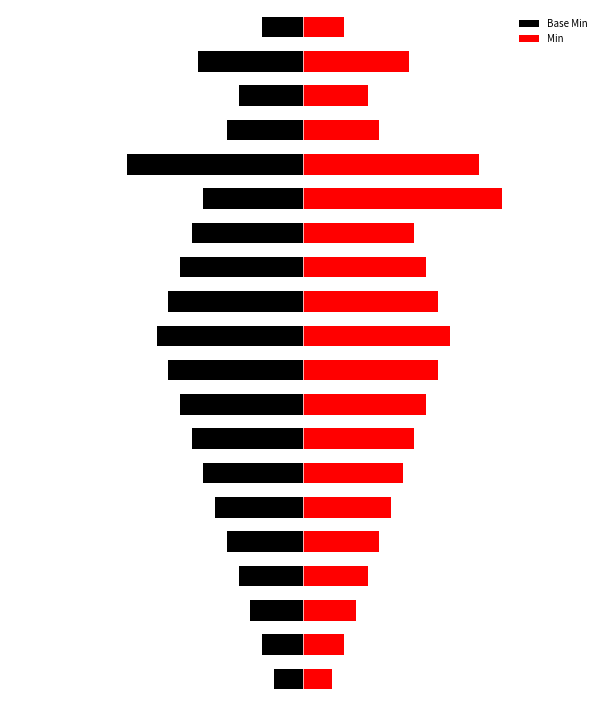

Reading right to left, what are all the values shown in this chart?

Base Min: -2.8	-7.2	-4.4	-5.2	-12.0	-6.8	-7.6	-8.4	-9.2	-10.0	-9.2	-8.4	-7.6	-6.8	-6.0	-5.2	-4.4	-3.6	-2.8	-2.0
Min: 2.8	7.2	4.4	5.2	12.0	13.6	7.6	8.4	9.2	10.0	9.2	8.4	7.6	6.8	6.0	5.2	4.4	3.6	2.8	2.0